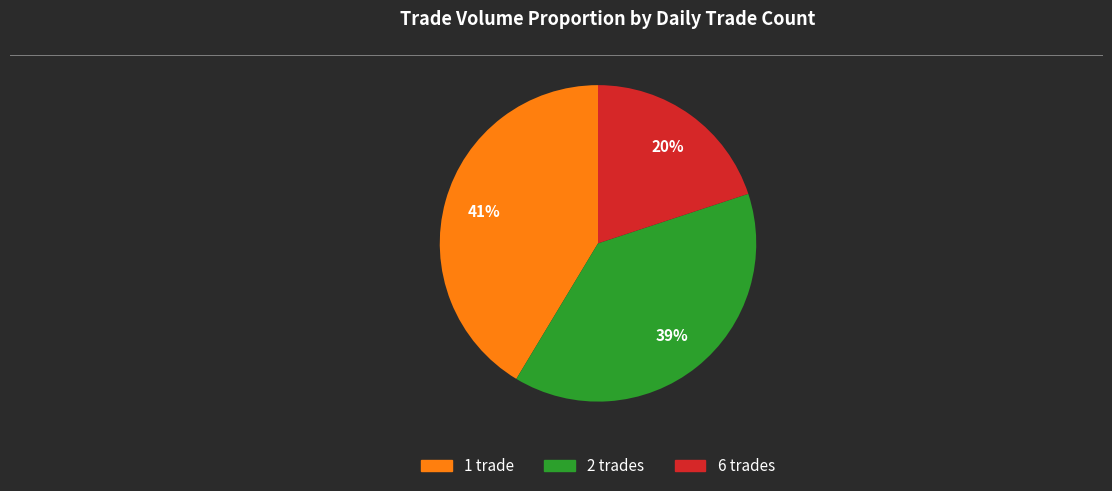

How many slices are in this pie chart?

3